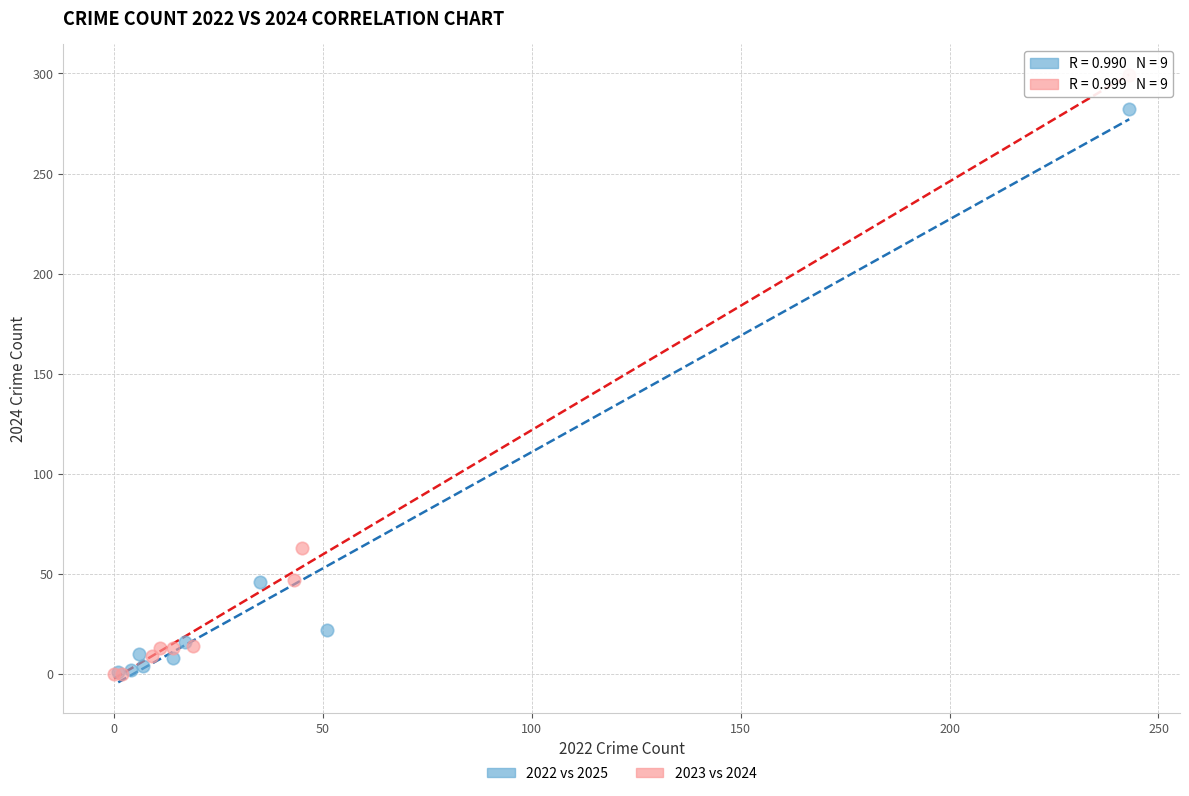

Which series has the largest Y range (max minus min)?

2023 vs 2024